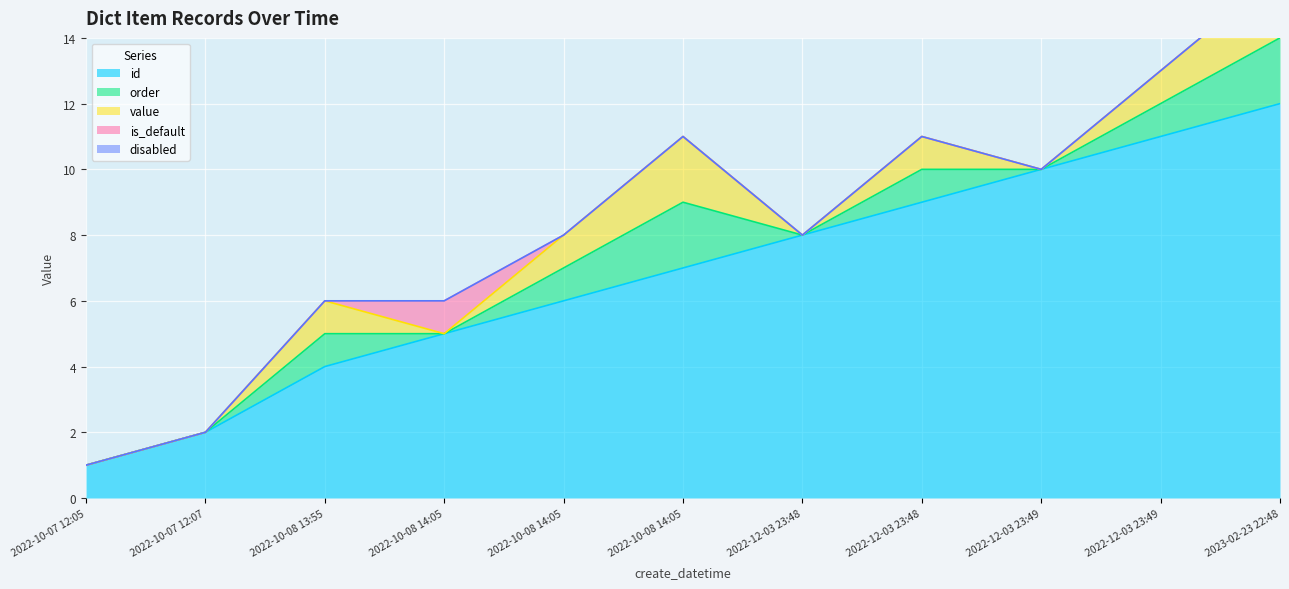

Rank the series by their maximum value, from highest to lowest.

id, order, value, is_default, disabled